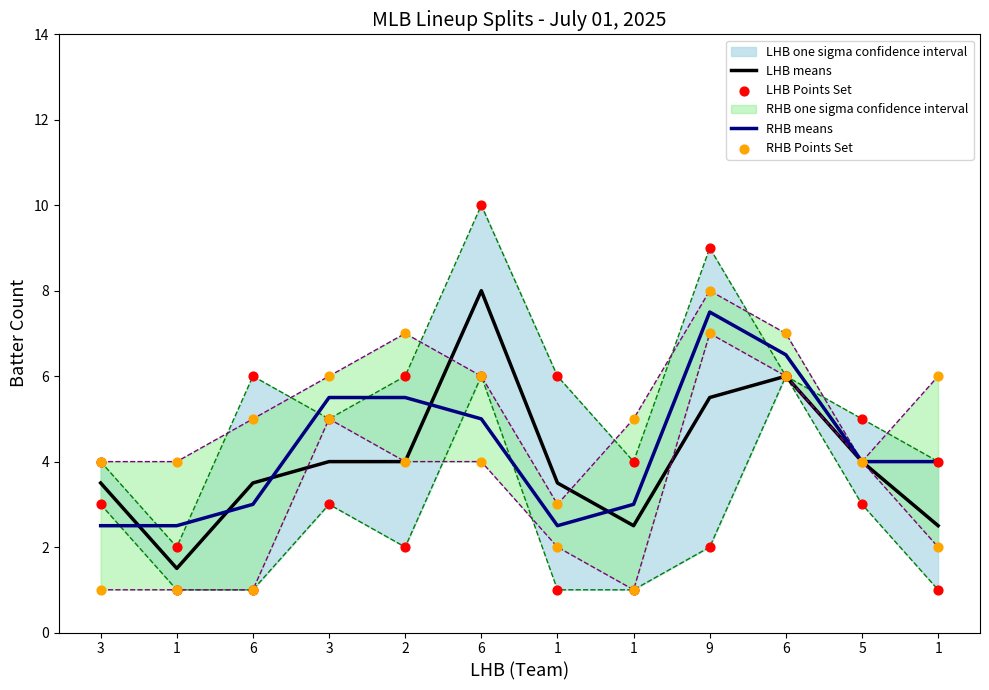

At how many categories does at least one series exceed 4?

7